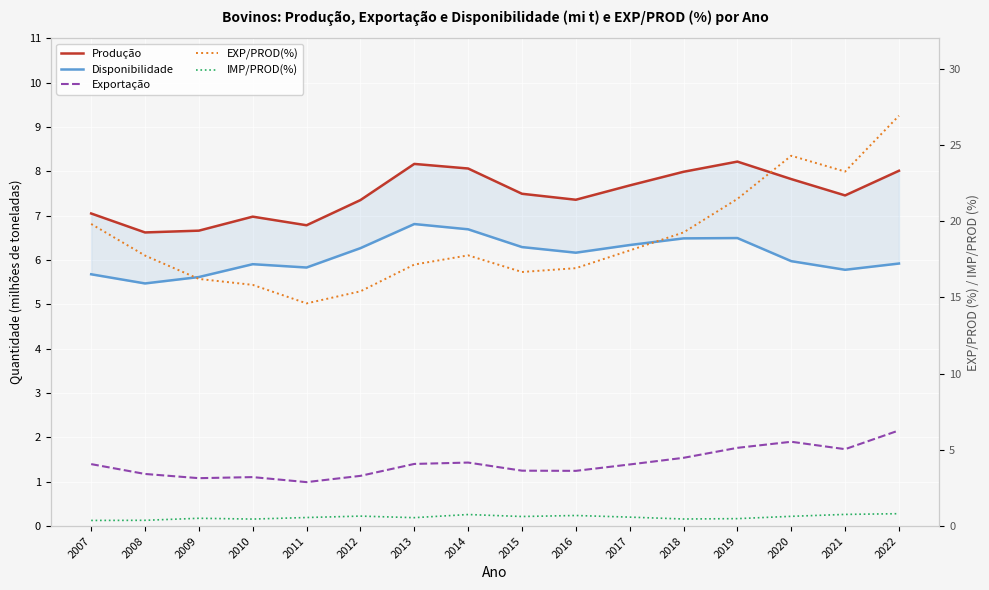

Which series has the widest spread of values?

EXP/PROD(%)